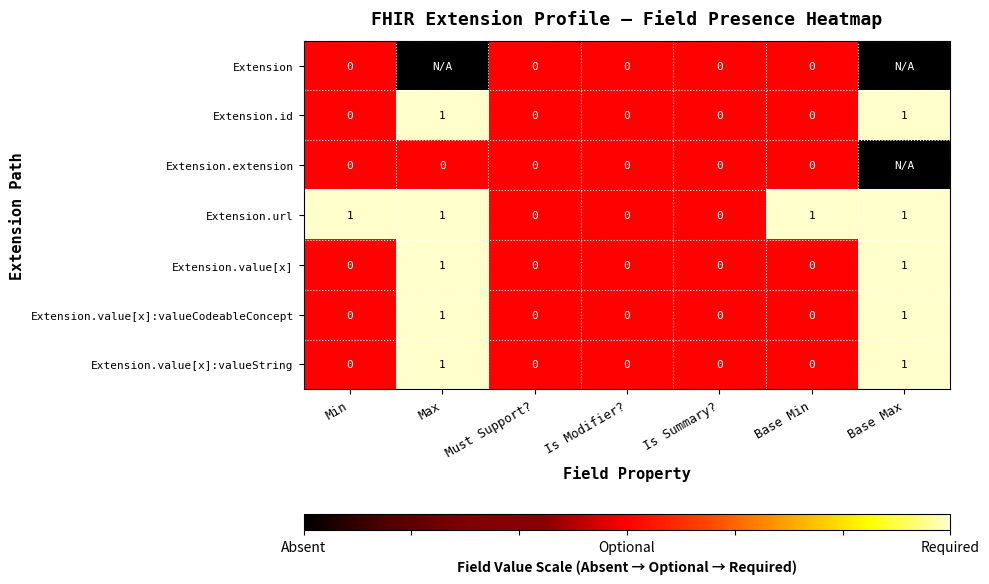

Is it true that Extension.id equals 0 at Base Min?

True